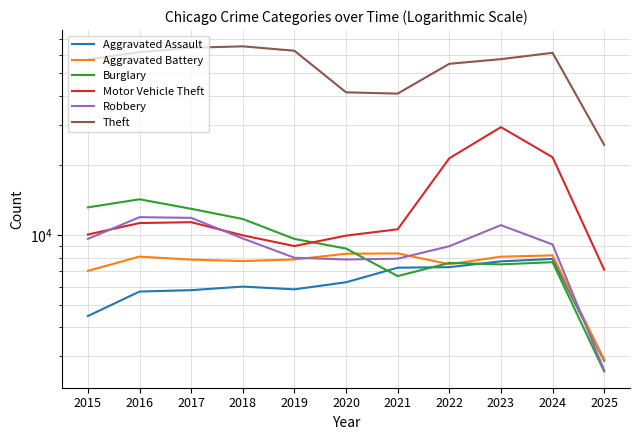

True or false: Motor Vehicle Theft has a value of 8978 at 2019.

True